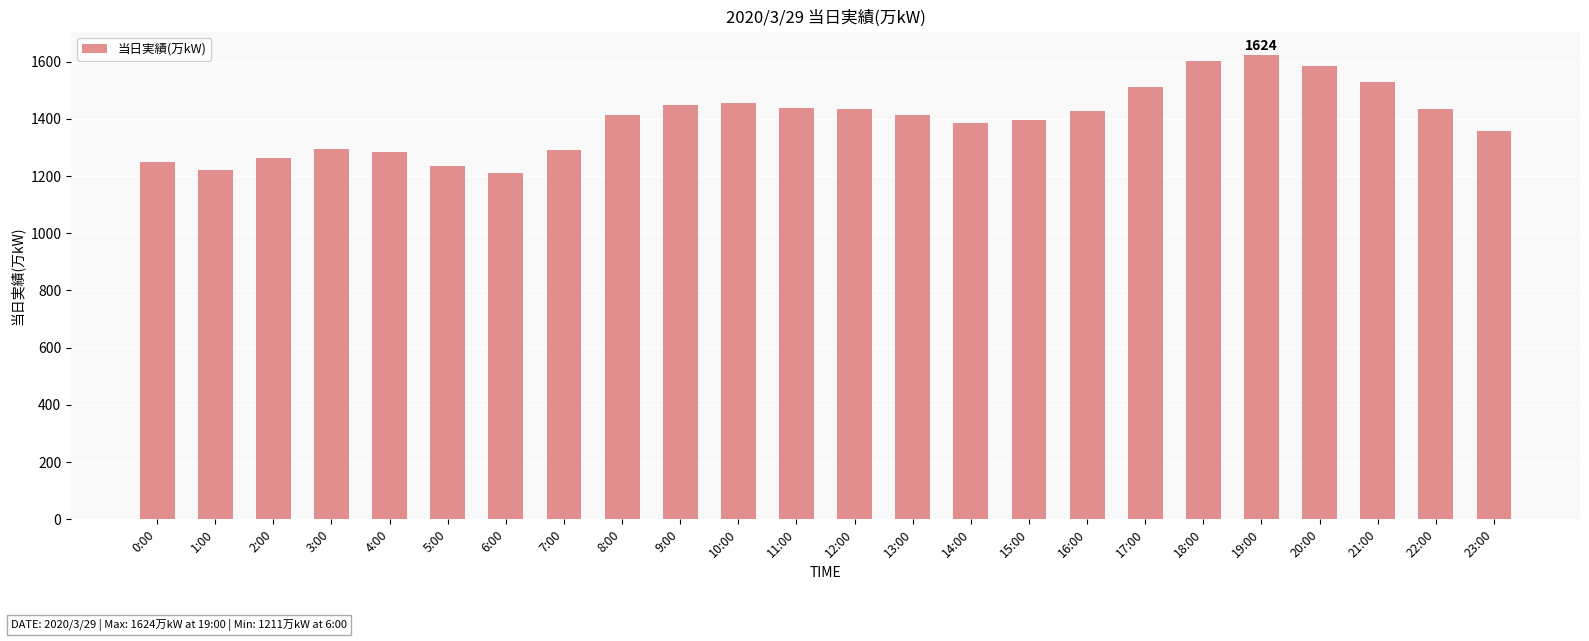

What is the change in value from 9:00 to 17:00?

+63